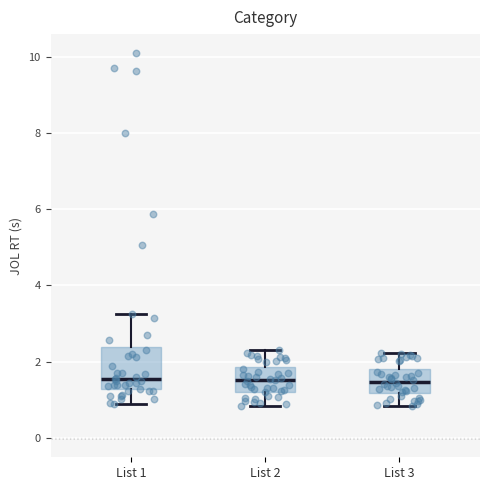

Comparing the boxes themselves (not the whiskers), which one is the tallest?

List 1